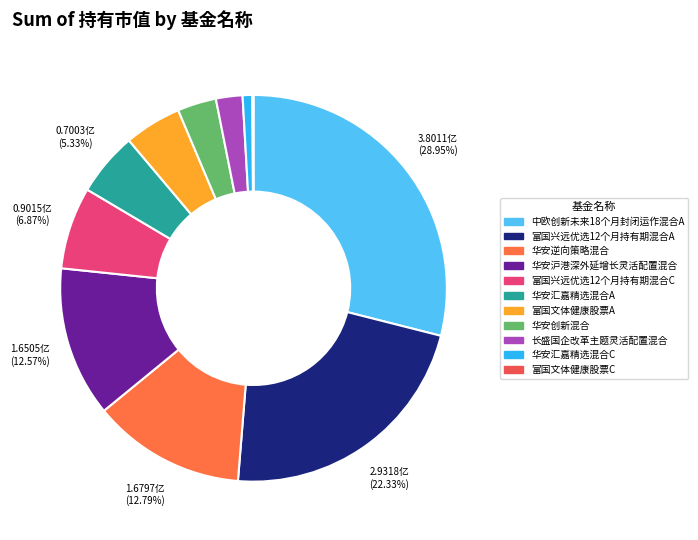

What is the largest slice in the pie chart?

中欧创新未来18个月封闭运作混合A